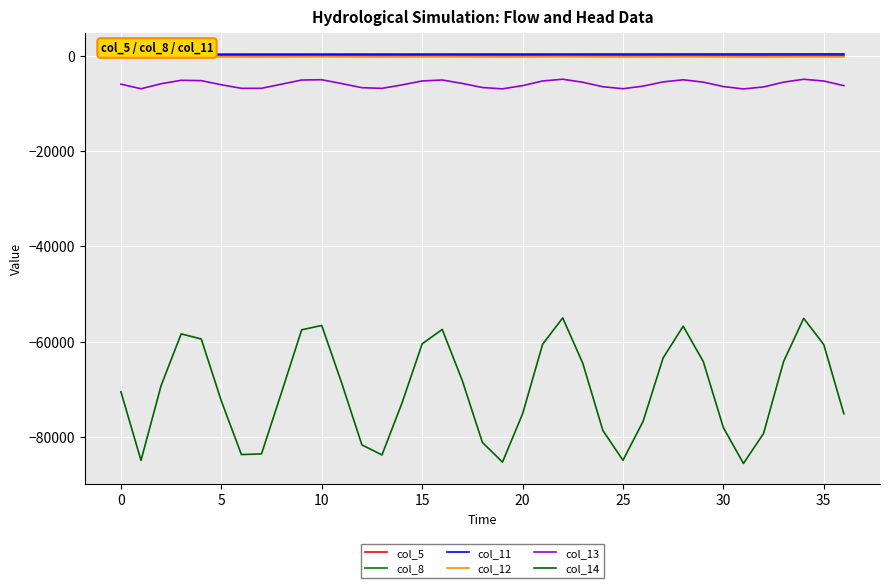

Which series has the largest total across all categories?

col_11